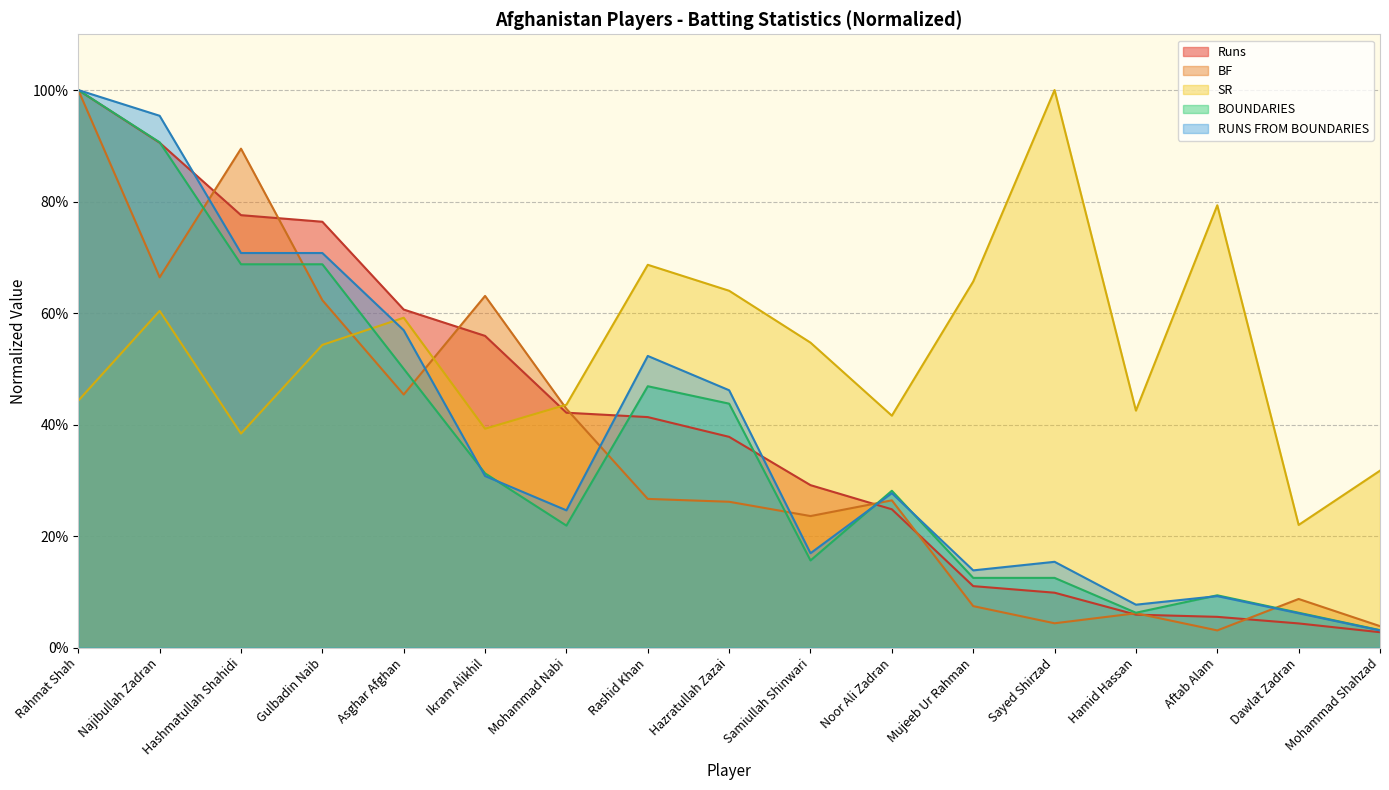

Is the value of SR at Rashid Khan greater than the value of BOUNDARIES at Asghar Afghan?

Yes